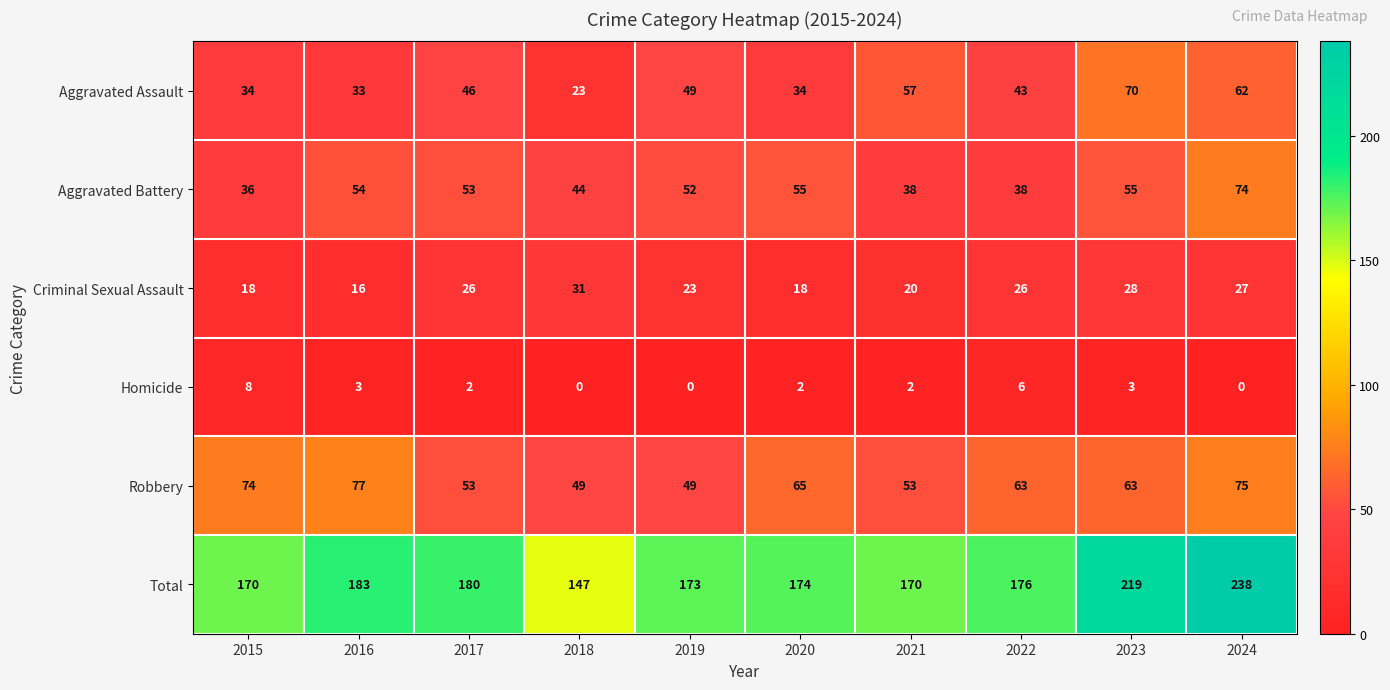

What is the maximum value shown in the chart?

238